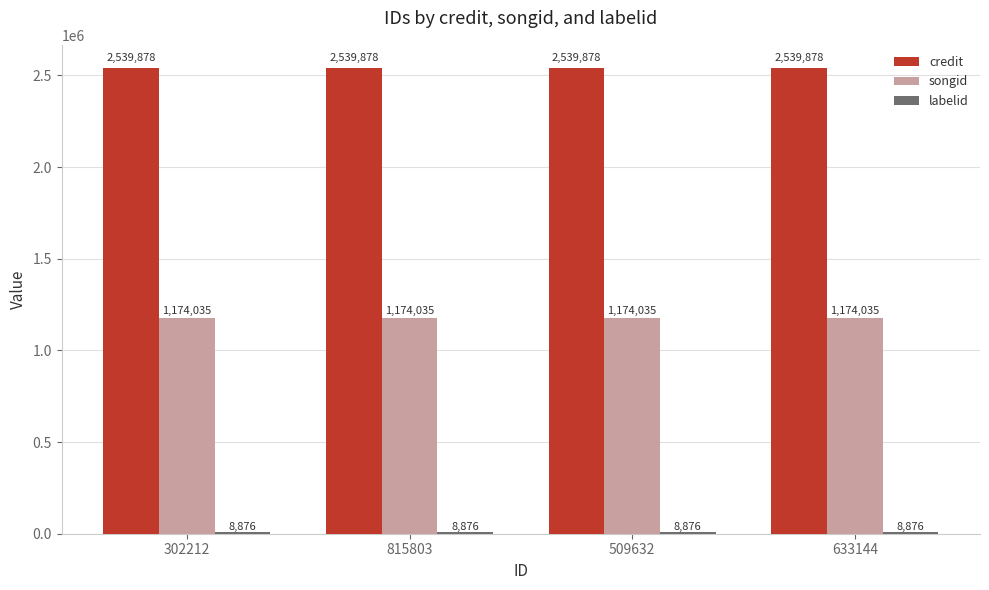

What is the sum of all songid values?

4696140